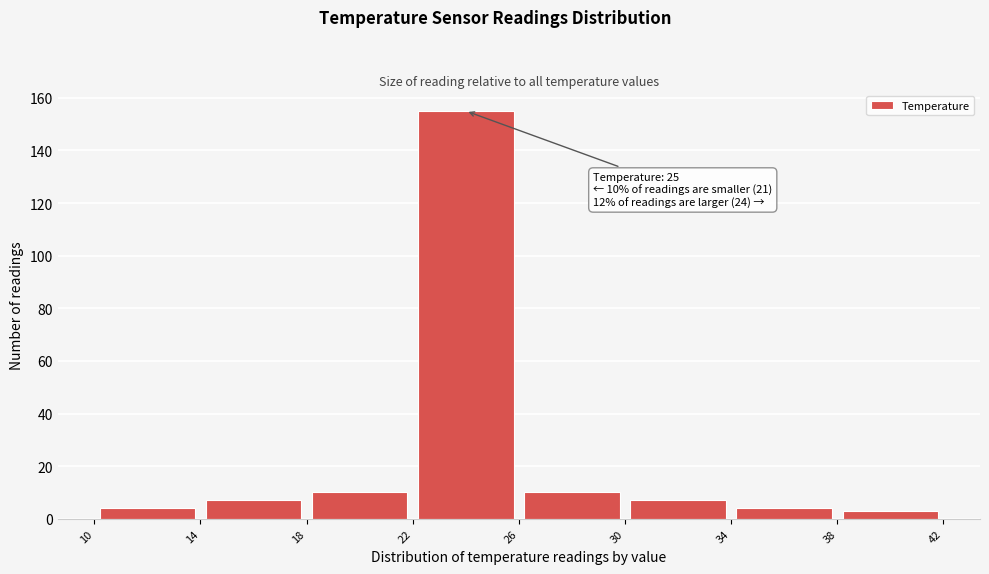

Which range on the x-axis has the tallest bar?

22 to 26